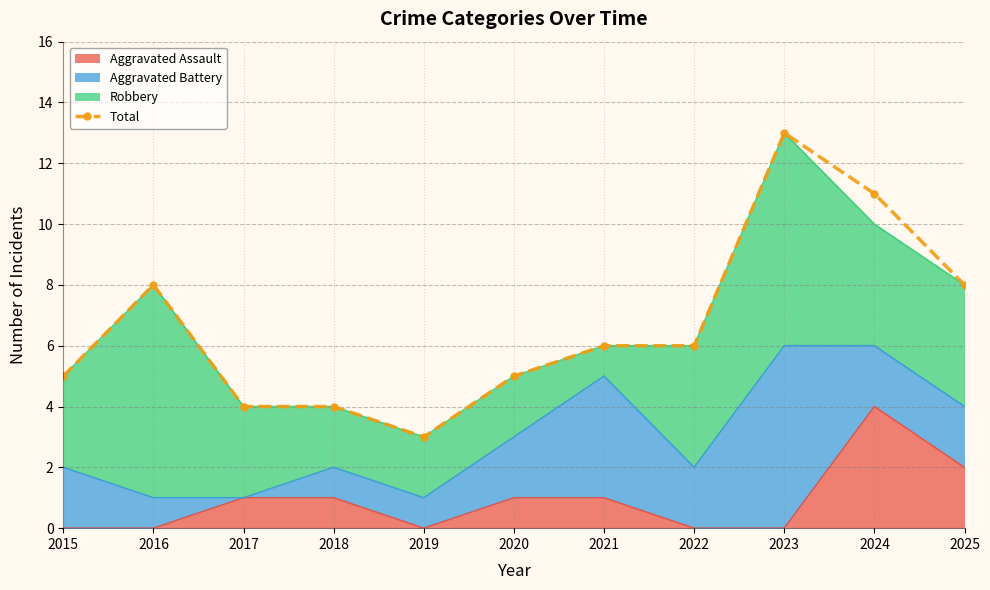

The value at 2018 is 4. True or false?

True